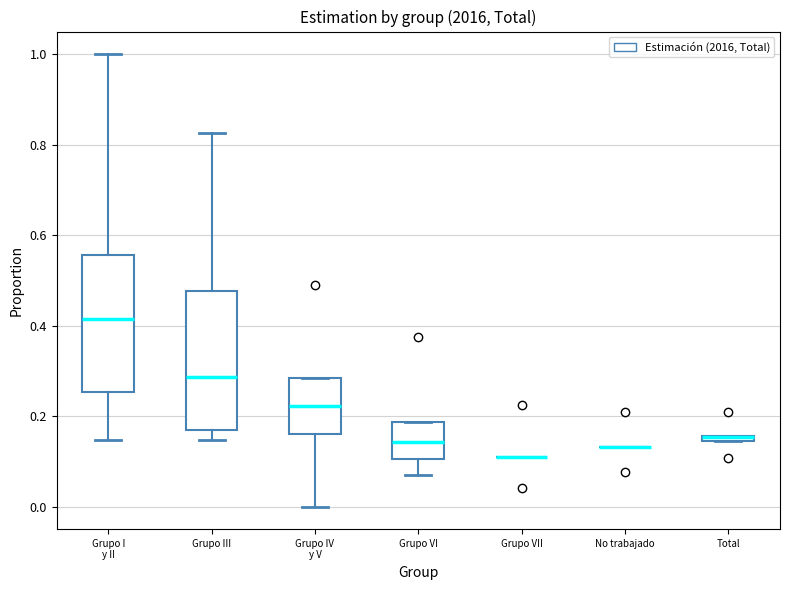

Where does the median line of the box for Grupo VI sit on the y-axis? The values are not printed on the chart, so give them approximately, as read against the axis.

0.14